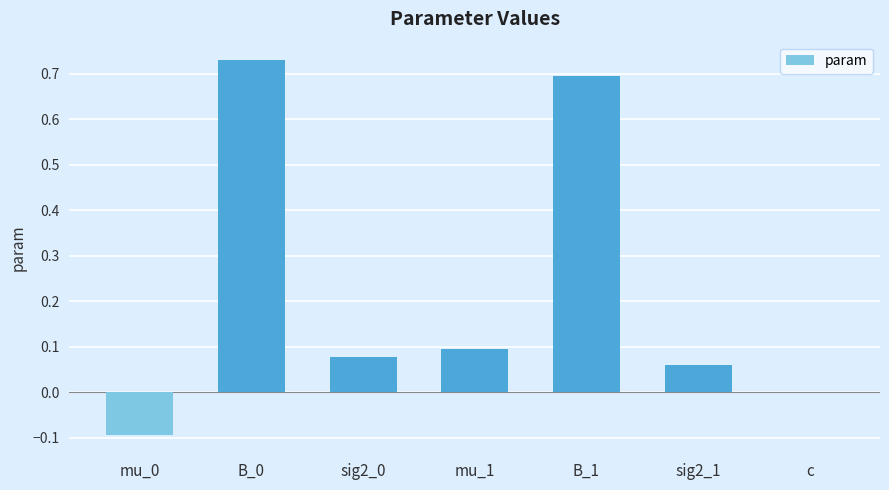

The chart shows a value of 0.3 at B_1. True or false?

False